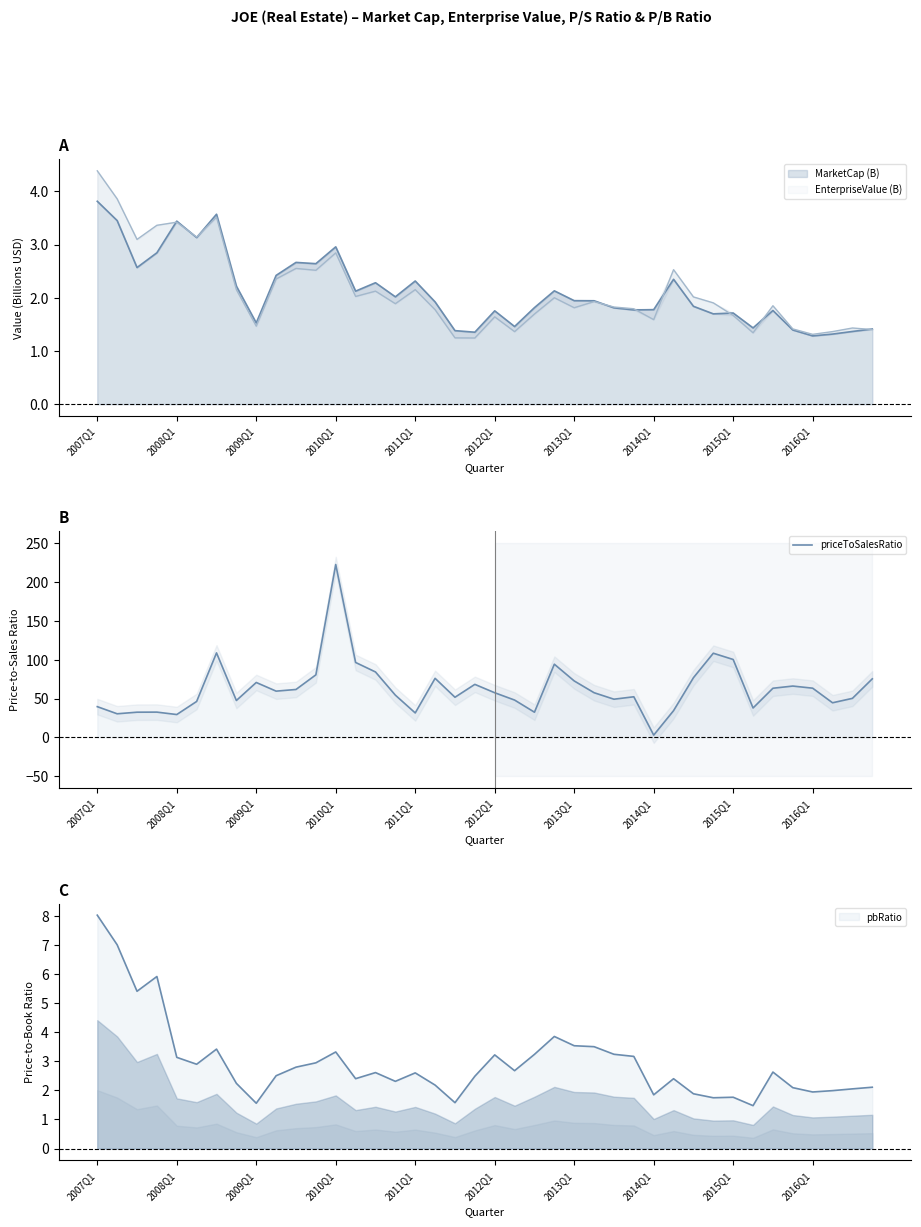

Which has a higher value, 2011Q1 or 2012Q1?

2012Q1